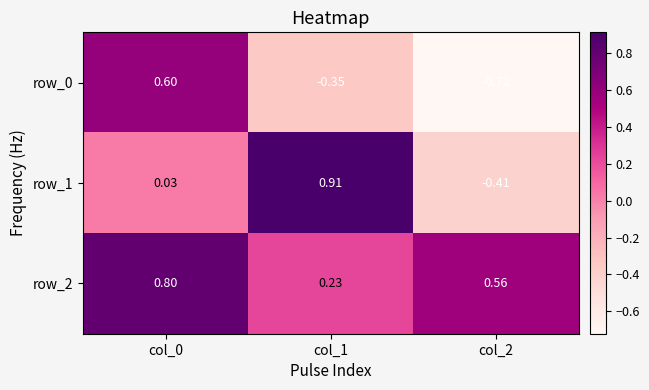

Is the value of row_1 at col_2 greater than the value of row_0 at col_0?

No